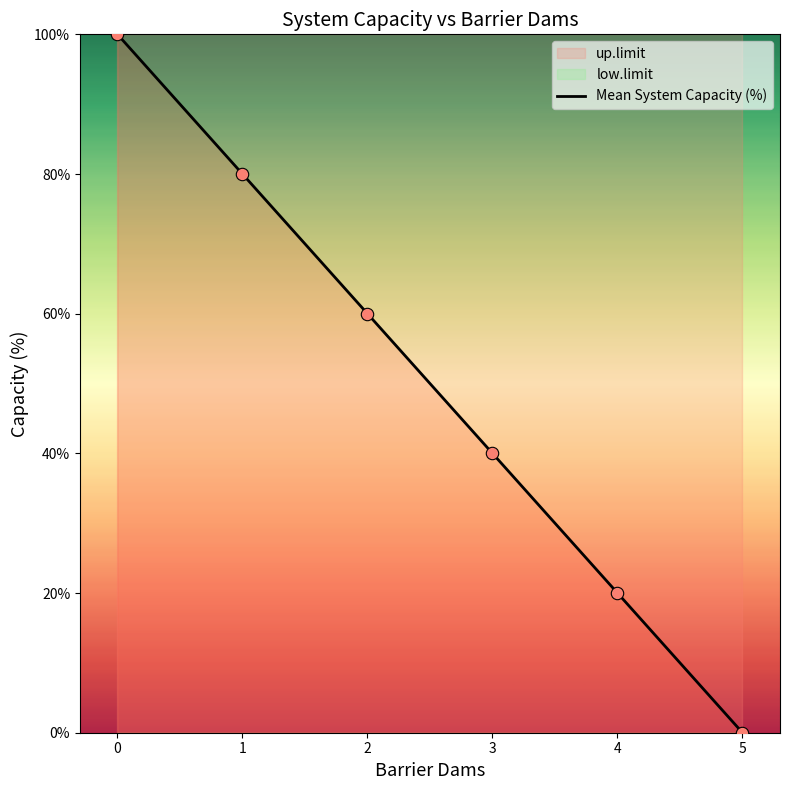

Approximately how many times larger is the value at 4 compared to 1?

0.2